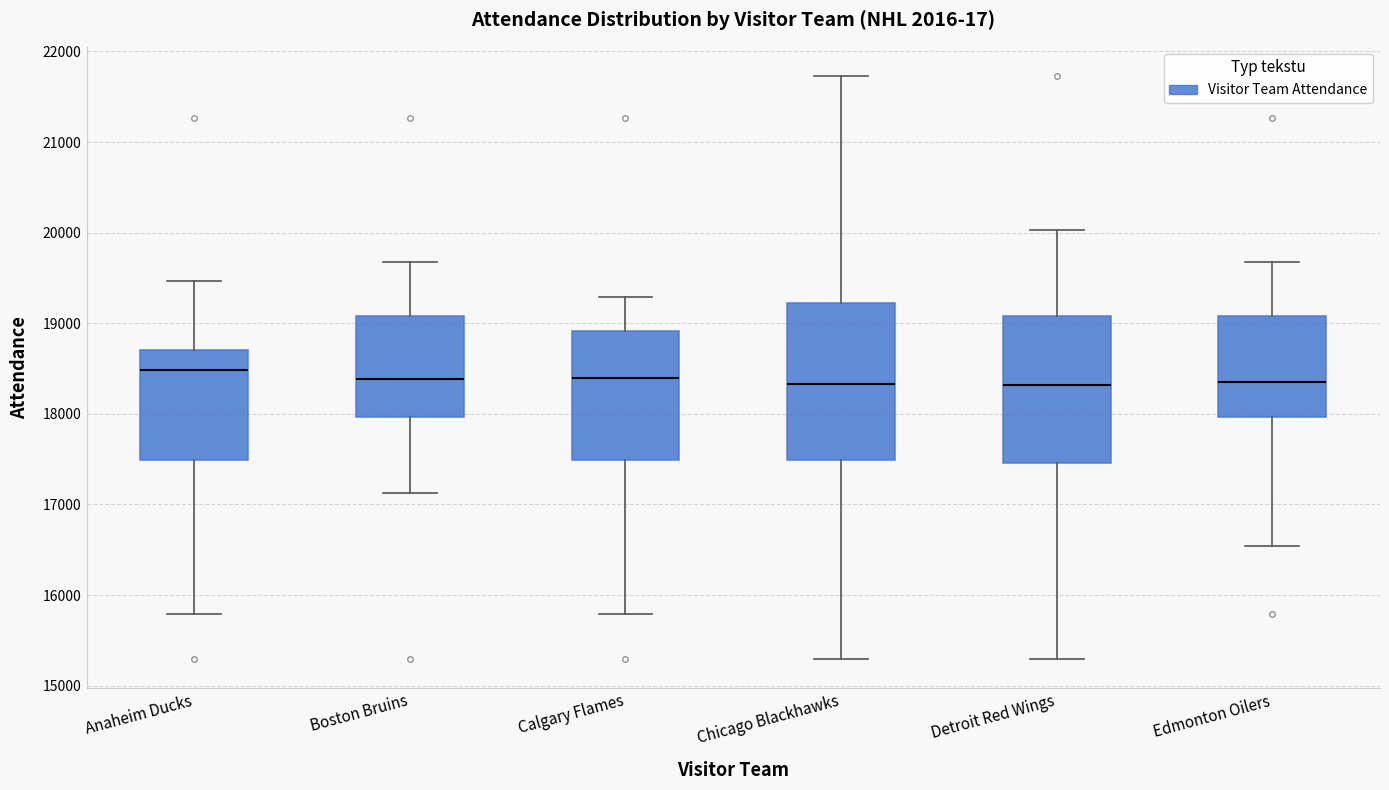

Where does the median line of the box for Edmonton Oilers sit on the y-axis? The values are not printed on the chart, so give them approximately, as read against the axis.

18300